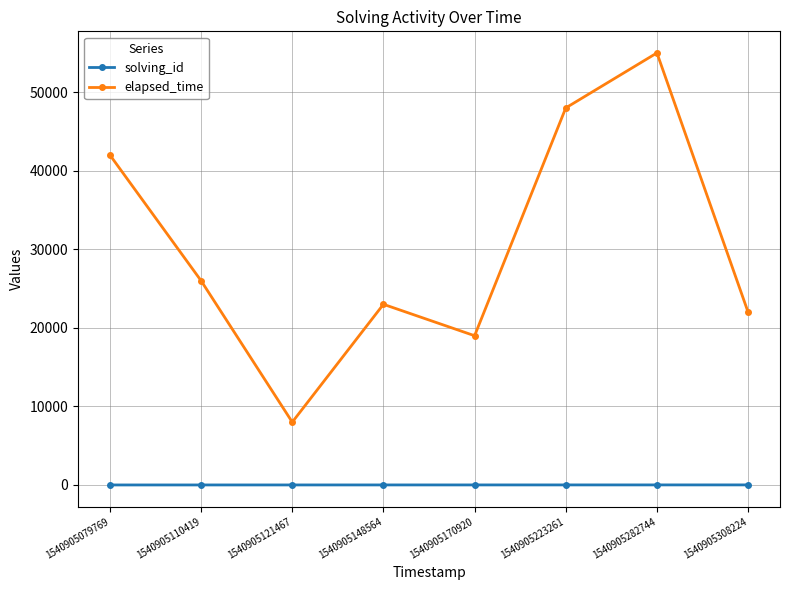

True or false: solving_id and elapsed_time cross at least once.

False